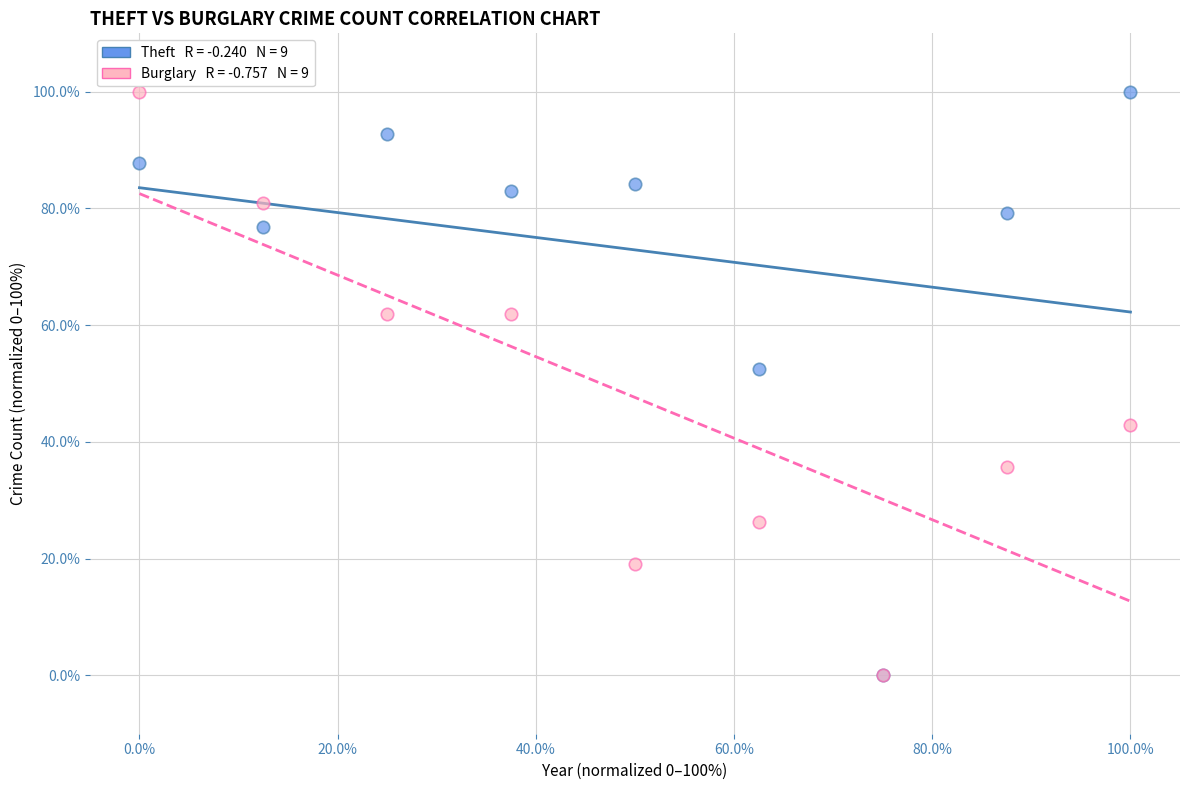

Across all series, what Y value is closest to 50?

52.4